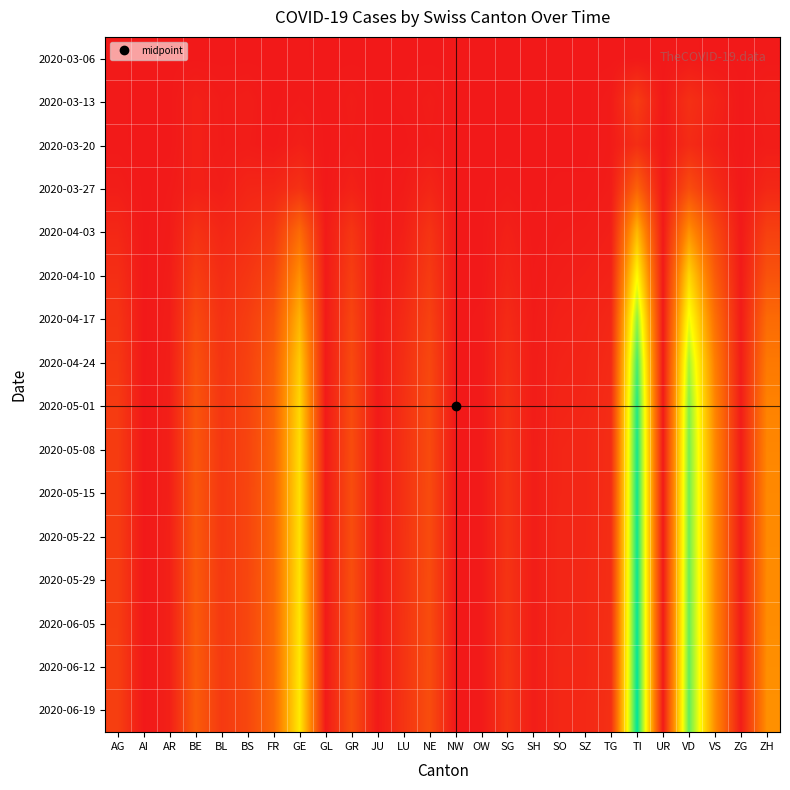

Which has a higher value, SG or OW?

SG